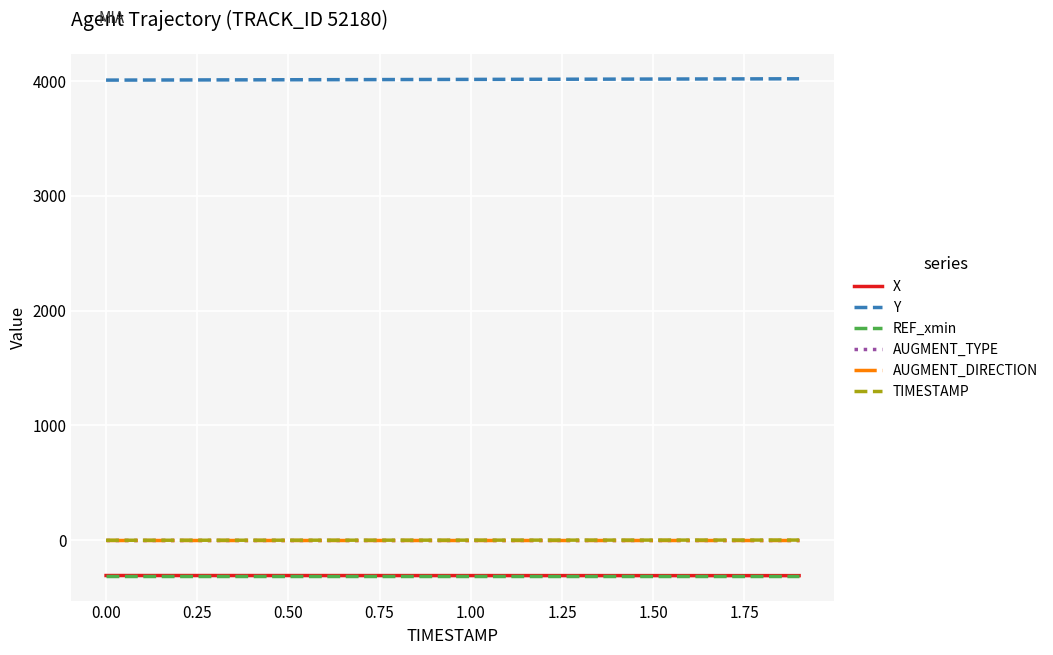

Does the chart display data point markers on the line(s)?

No